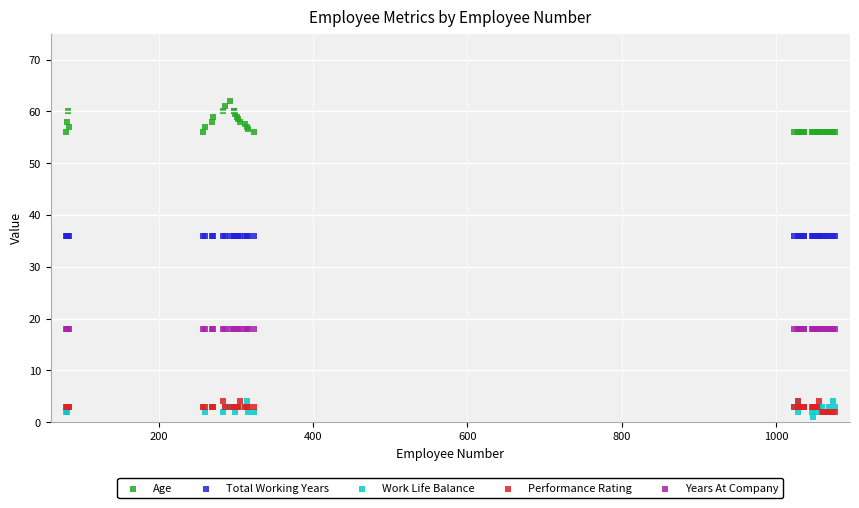

Which series reaches the maximum Y coordinate?

Age